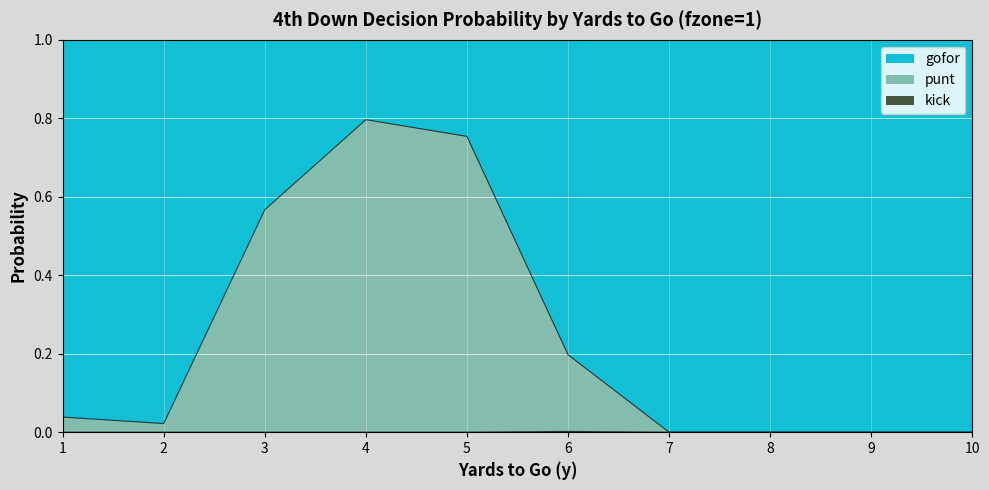

What is the difference between the maximum and minimum values in the gofor series?

0.8